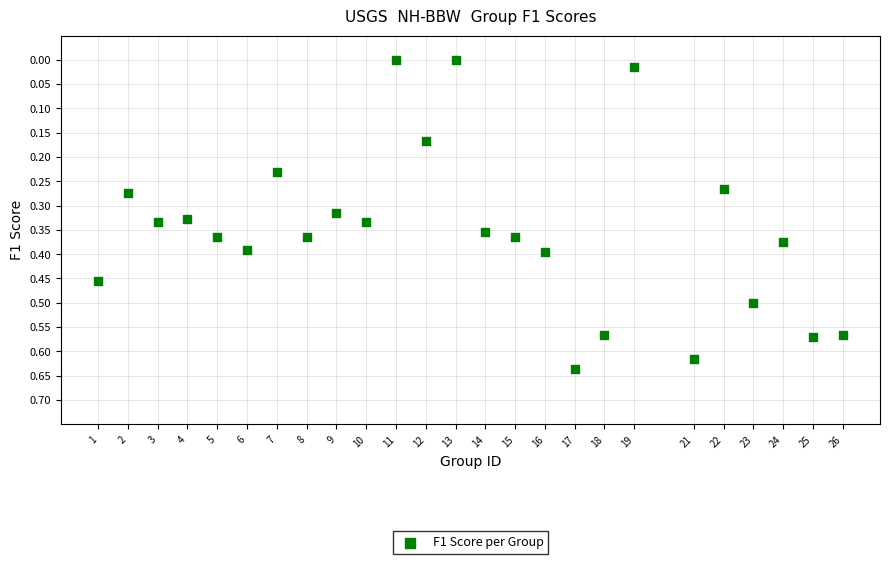

What is the range of X values (max minus min)?

25.0